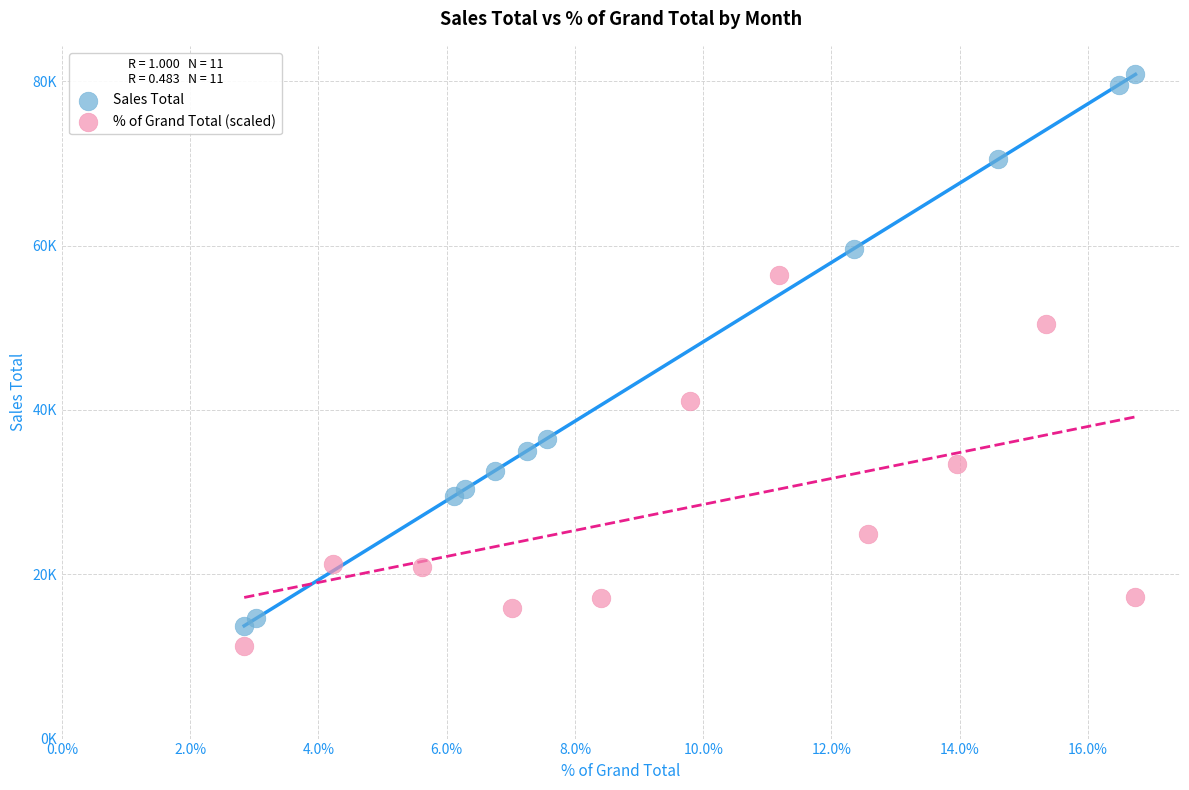

Which series contains the lowest Y value?

% of Grand Total (scaled)